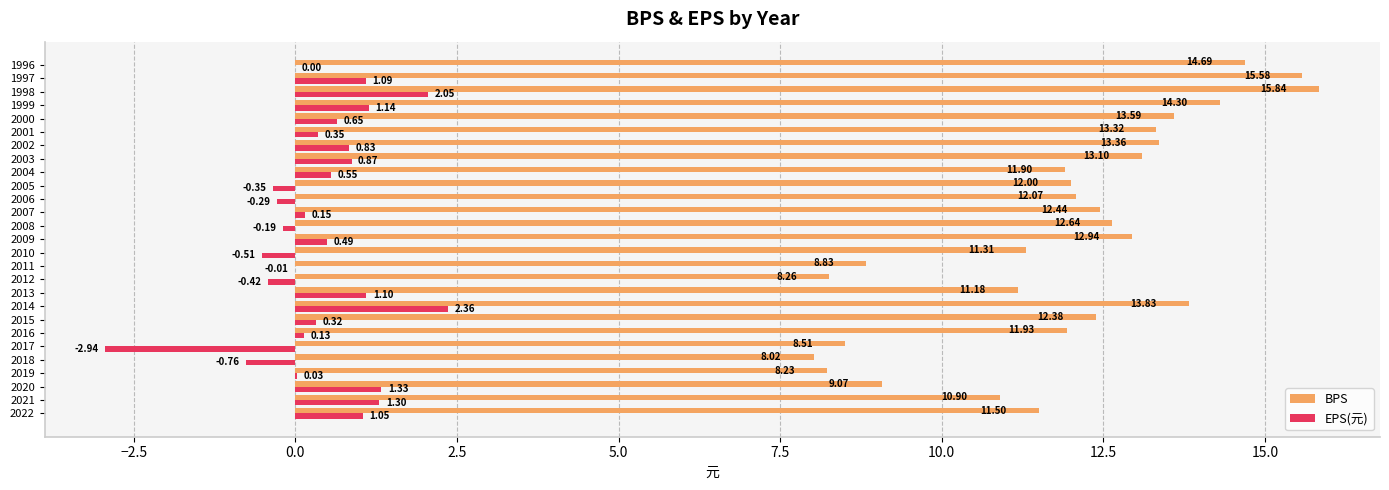

What is the average value of the BPS series?

11.9